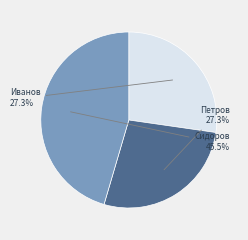

To the nearest percent, what is the average slice percentage?

33%